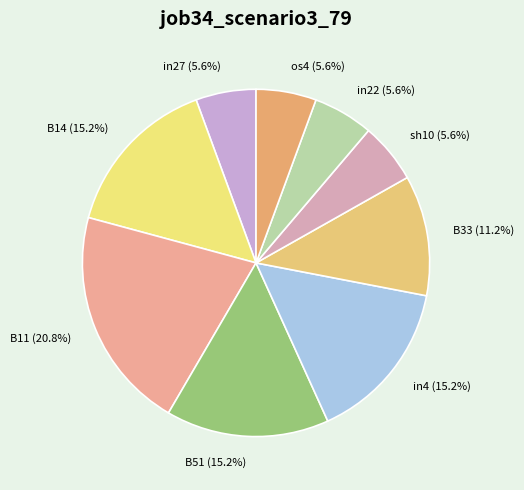

What percentage is NOT represented by B14?

84.8%